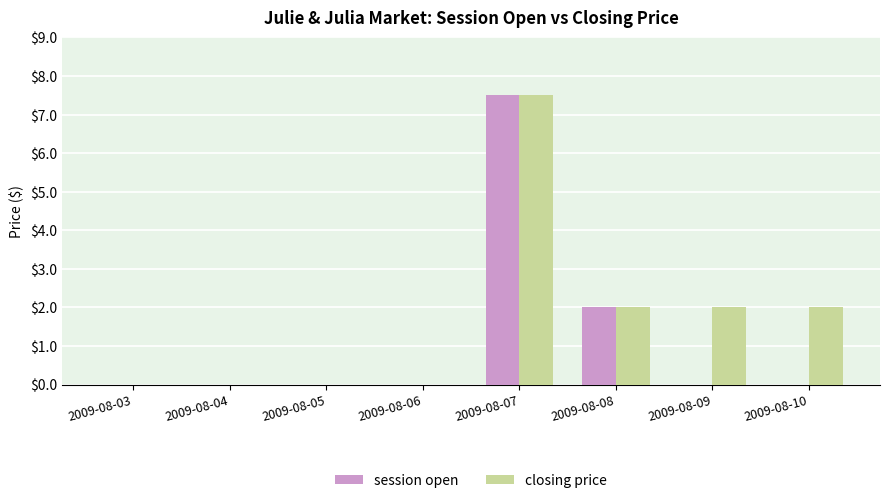

Which series changed the most between 2009-08-05 and 2009-08-10?

closing price